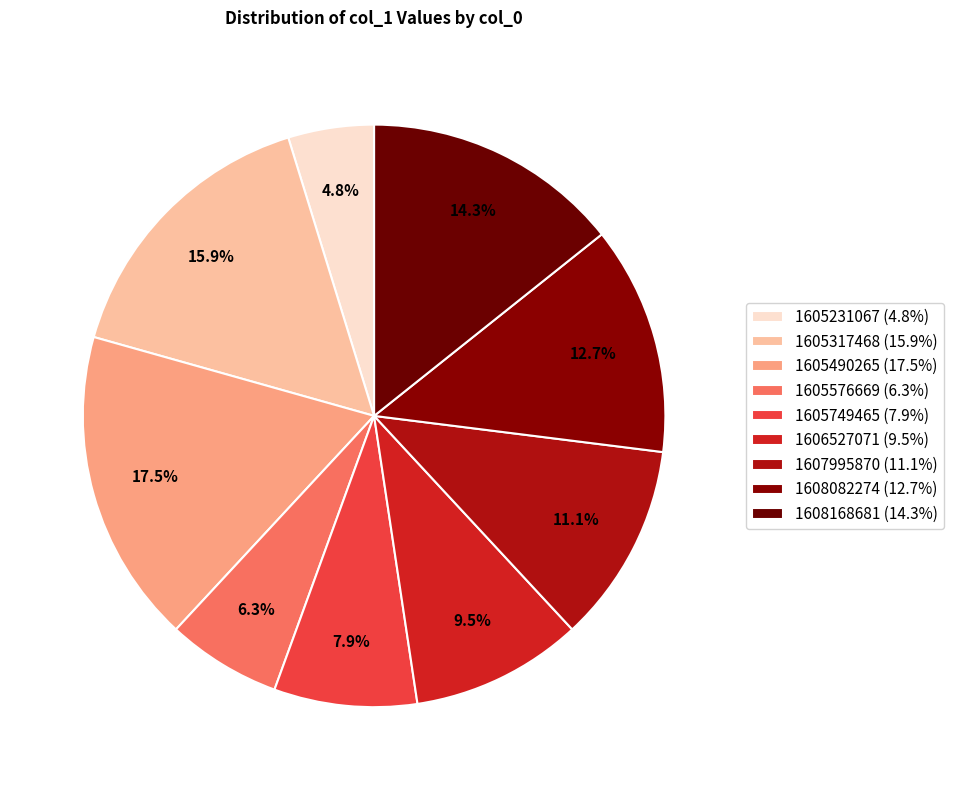

How many slices are in this pie chart?

9